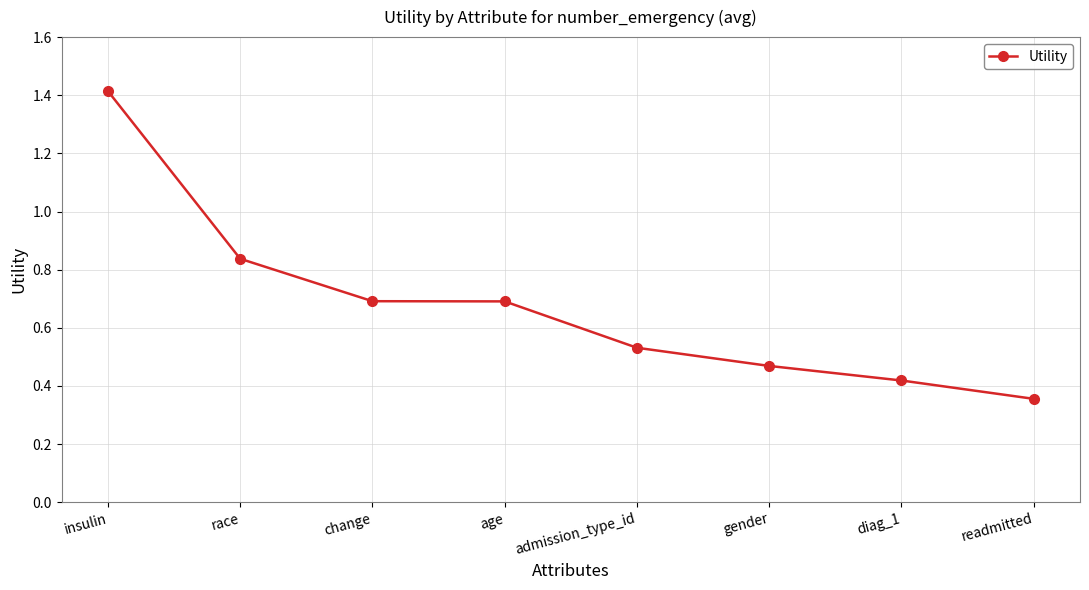

At which category does the chart reach its minimum across all series?

readmitted